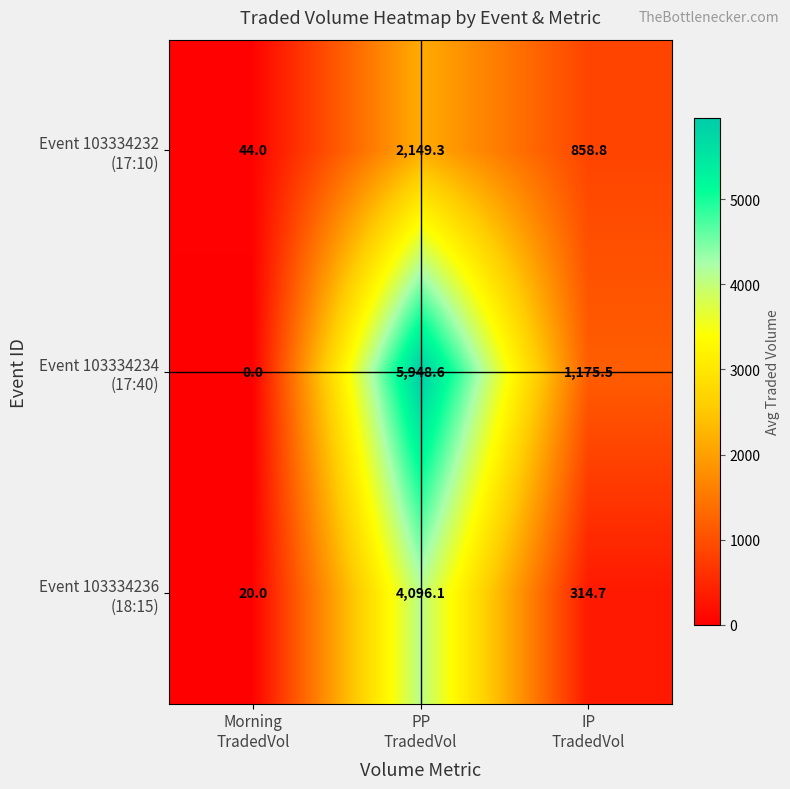

What is the maximum value shown in the chart?

5948.6